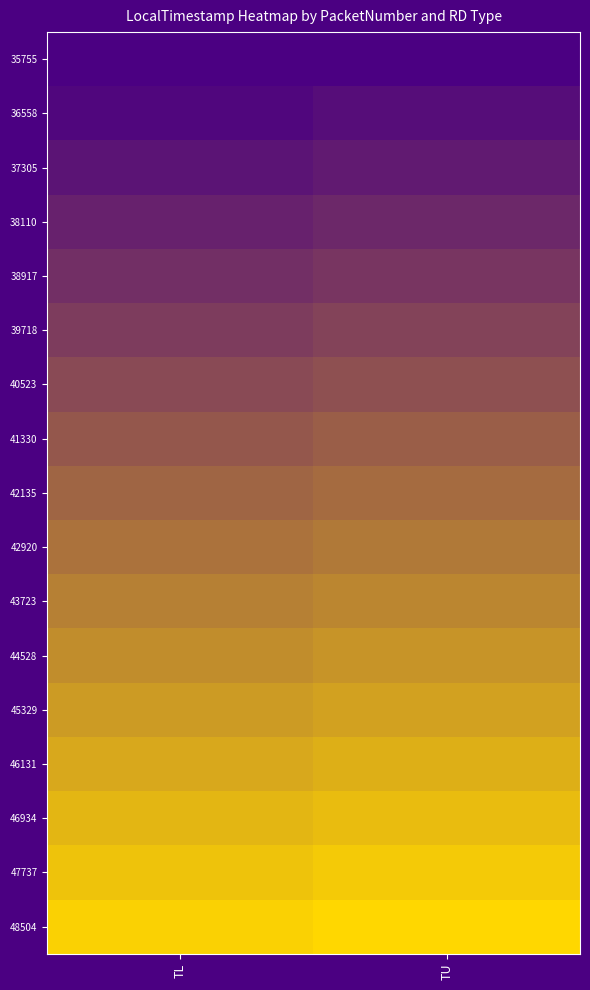

Reading left to right, extract all data points from this chart.

35755: TL=0.0	TU=0.0
36558: TL=0.0	TU=0.1
37305: TL=0.1	TU=0.1
38110: TL=0.2	TU=0.2
38917: TL=0.2	TU=0.3
39718: TL=0.3	TU=0.3
40523: TL=0.3	TU=0.4
41330: TL=0.4	TU=0.4
42135: TL=0.5	TU=0.5
42920: TL=0.5	TU=0.6
43723: TL=0.6	TU=0.6
44528: TL=0.7	TU=0.7
45329: TL=0.7	TU=0.8
46131: TL=0.8	TU=0.8
46934: TL=0.8	TU=0.9
47737: TL=0.9	TU=0.9
48504: TL=1.0	TU=1.0